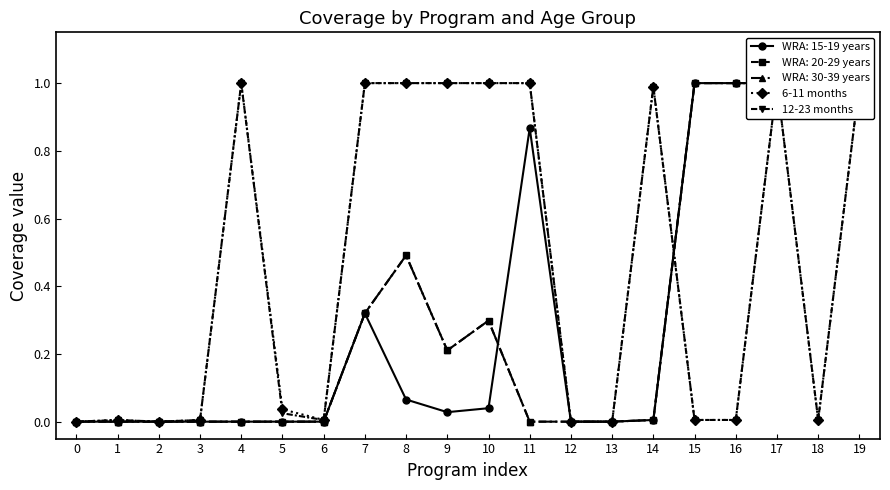

Reading left to right, extract all data points from this chart.

6-11 months: 0.0	0.0	0.0	0.0	1.0	0.0	0.0	1.0	1.0	1.0	1.0	1.0	0.0	0.0	1.0	0.0	0.0	1.0	0.0	1.0
12-23 months: 0.0	0.0	0.0	0.0	1.0	0.0	0.0	1.0	1.0	1.0	1.0	1.0	0.0	0.0	1.0	0.0	0.0	1.0	0.0	1.0